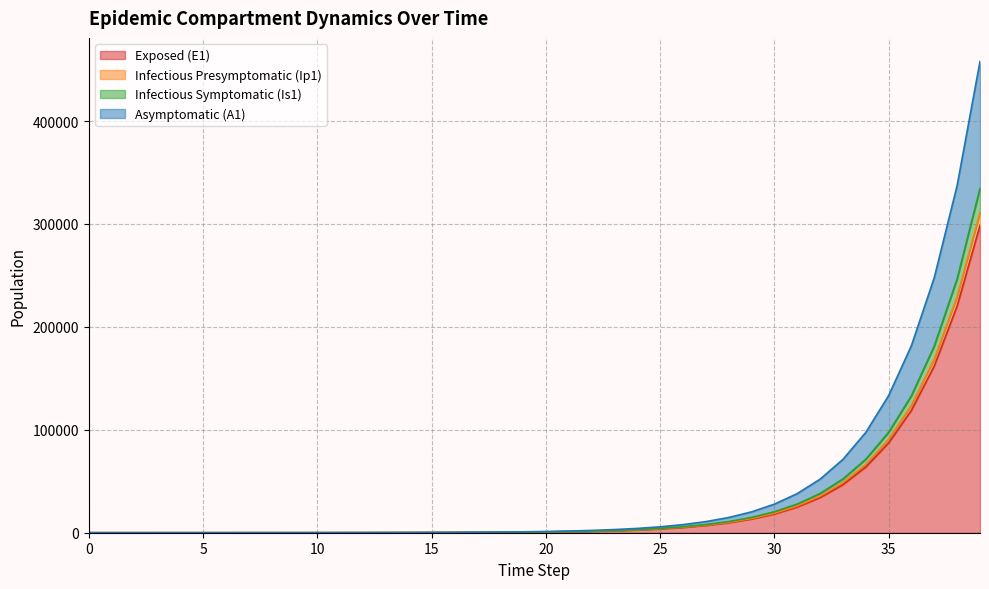

Which category has the highest value across all series?

39